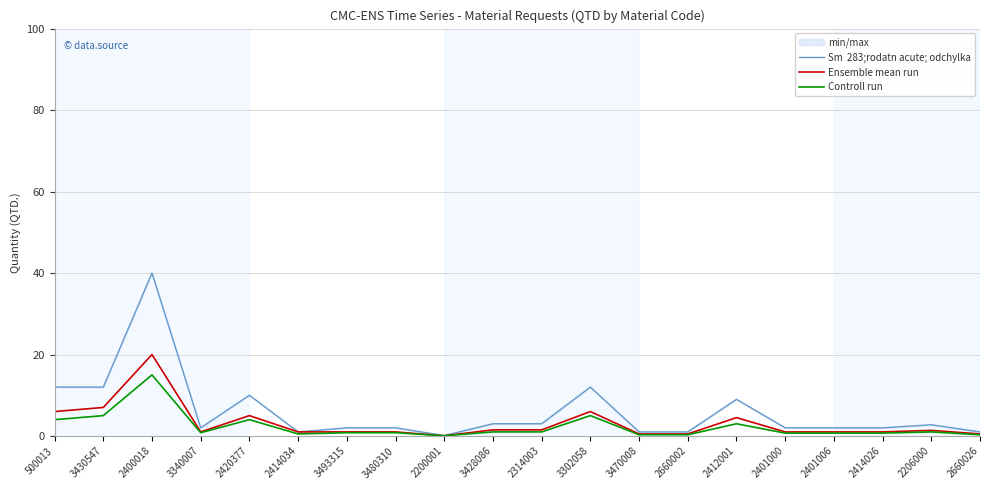

What position from the left is 3480310?

8